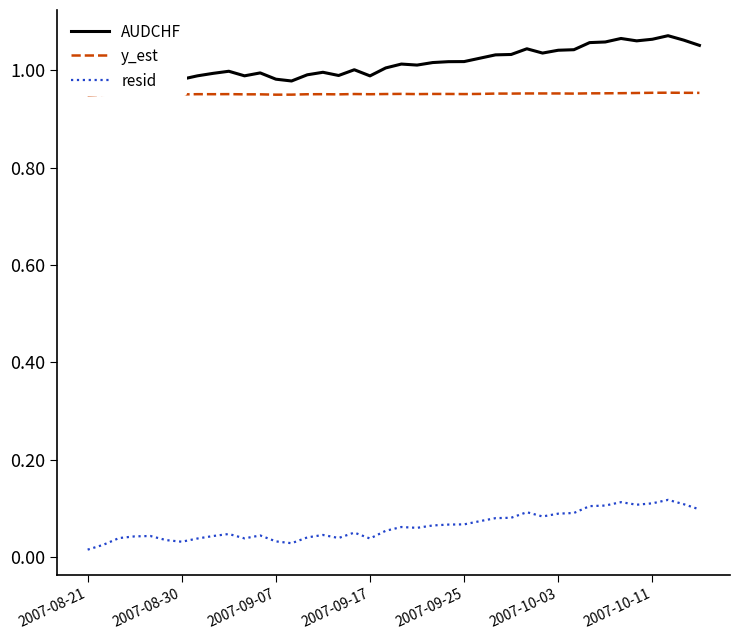

What are all the series names shown in the legend?

AUDCHF, y_est, resid